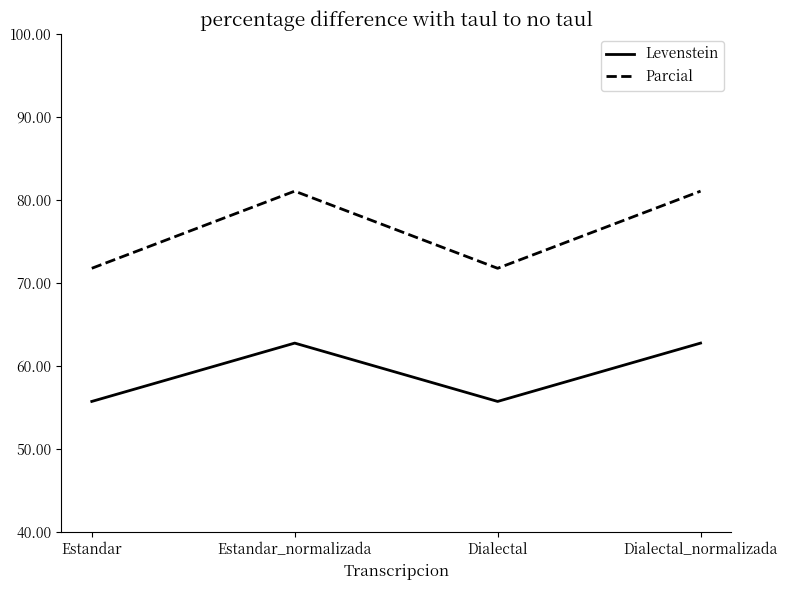

Read the Levenstein value at Dialectal_normalizada.

62.8